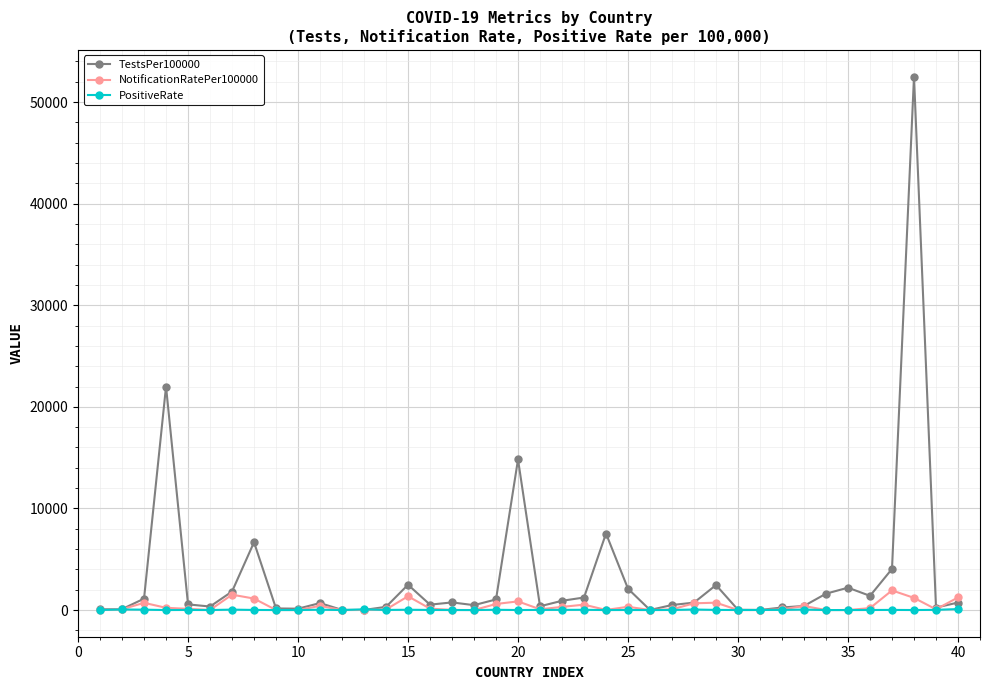

What is the greatest value displayed?

52500.5